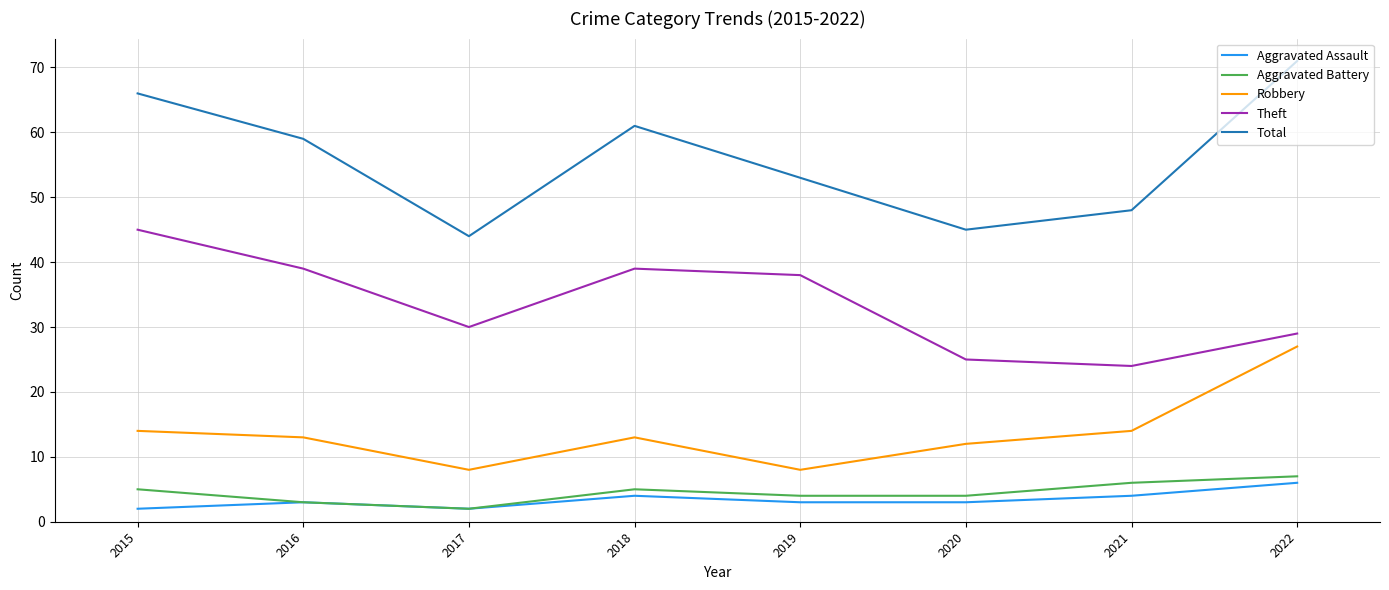

True or false: Robbery and Theft cross at least once.

False